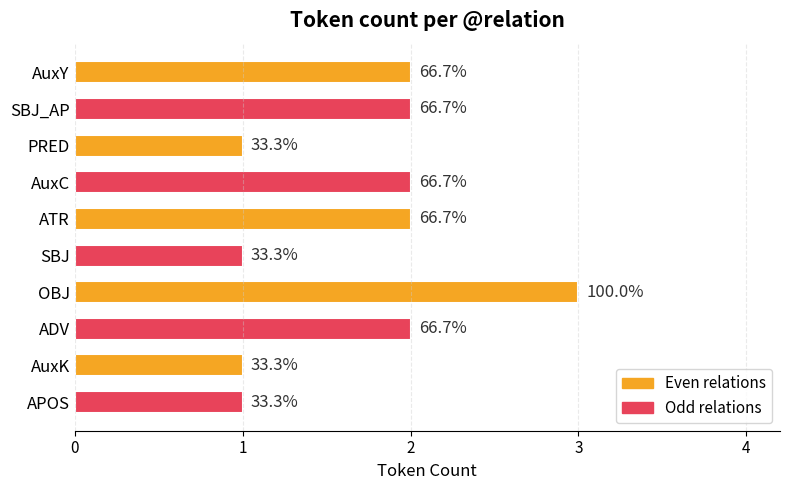

List the labels in order of value, largest first.

OBJ, AuxY, SBJ_AP, AuxC, ATR, ADV, PRED, SBJ, AuxK, APOS